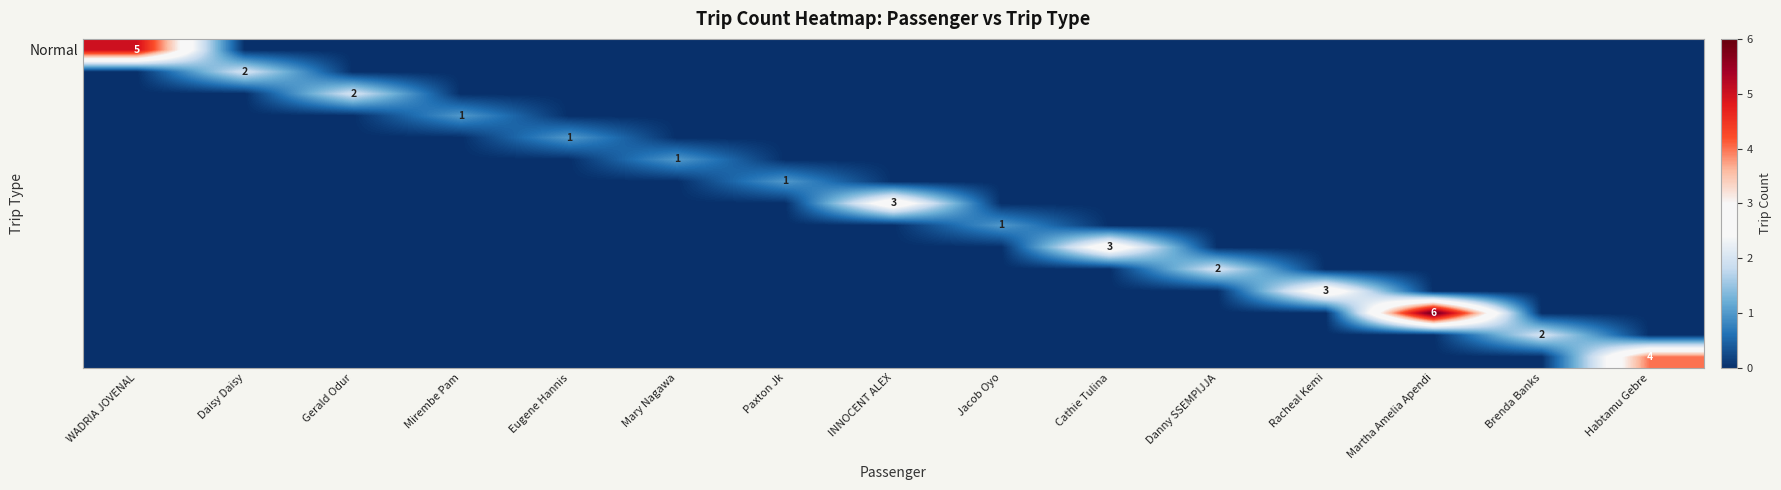

Which has a higher value, INNOCENT ALEX or WADRIA JOVENAL?

WADRIA JOVENAL